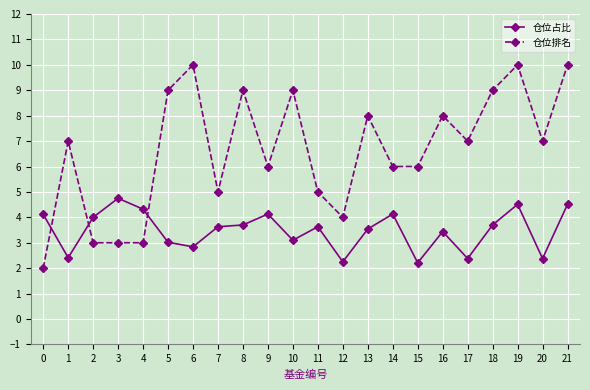

Between which two adjacent categories do 仓位排名 and 仓位占比 first intersect?

0 and 1